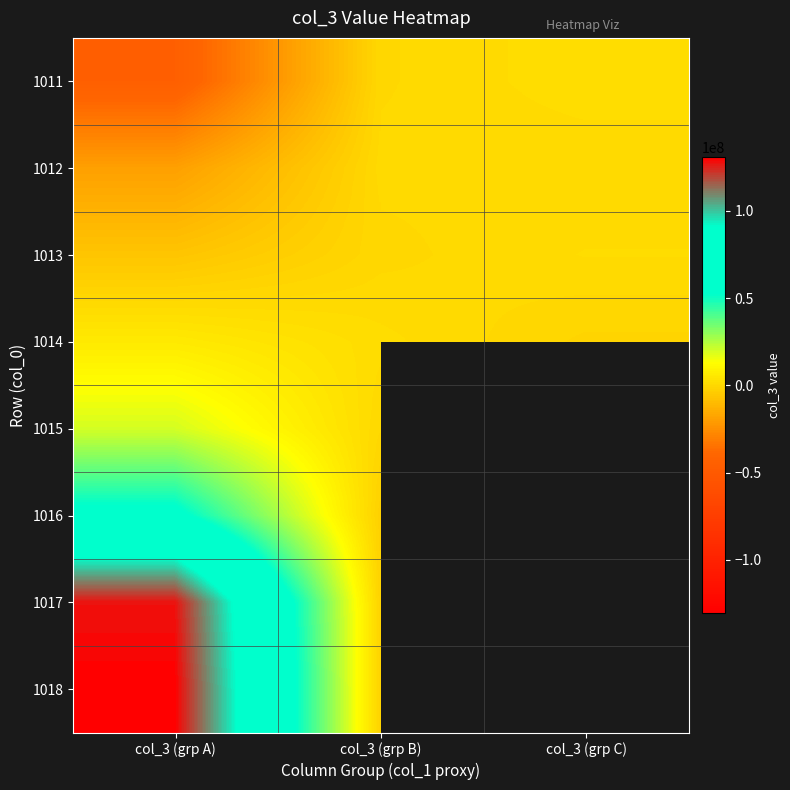

Rank the series by their maximum value, from lowest to highest.

1012, 1013, 1011, 1014, 1015, 1016, 1017, 1018